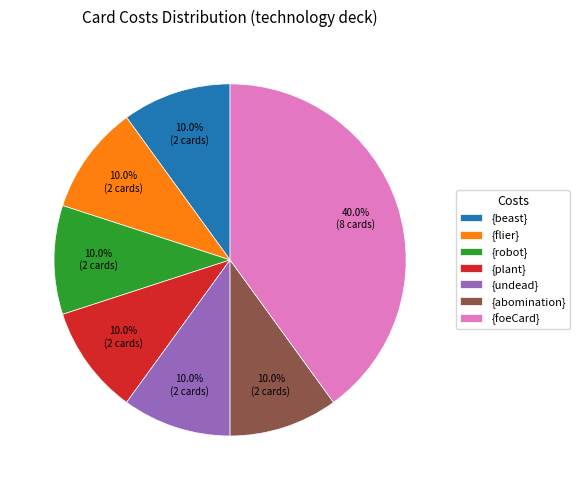

To the nearest percent, what portion does {flier} represent?

10%